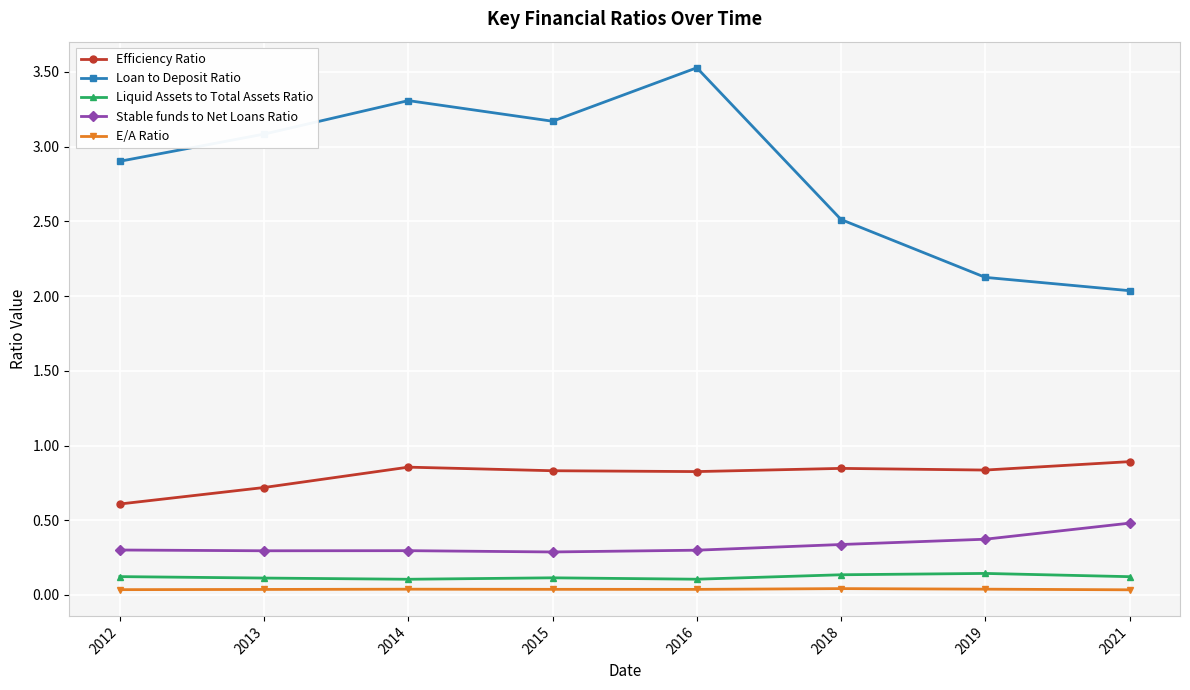

Which category has the highest value across all series?

2016